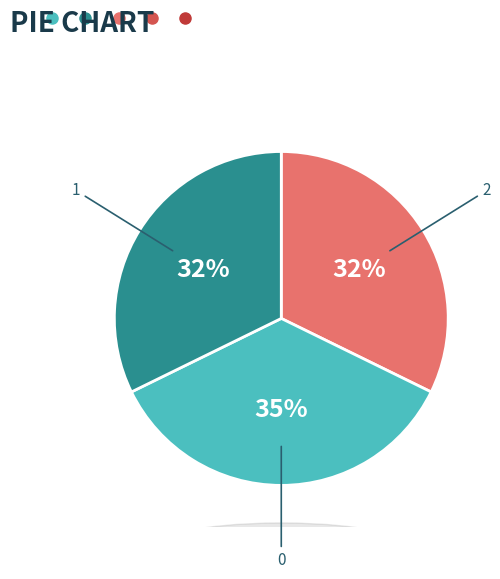

Do 0 and 1 together represent more than half of the pie?

Yes